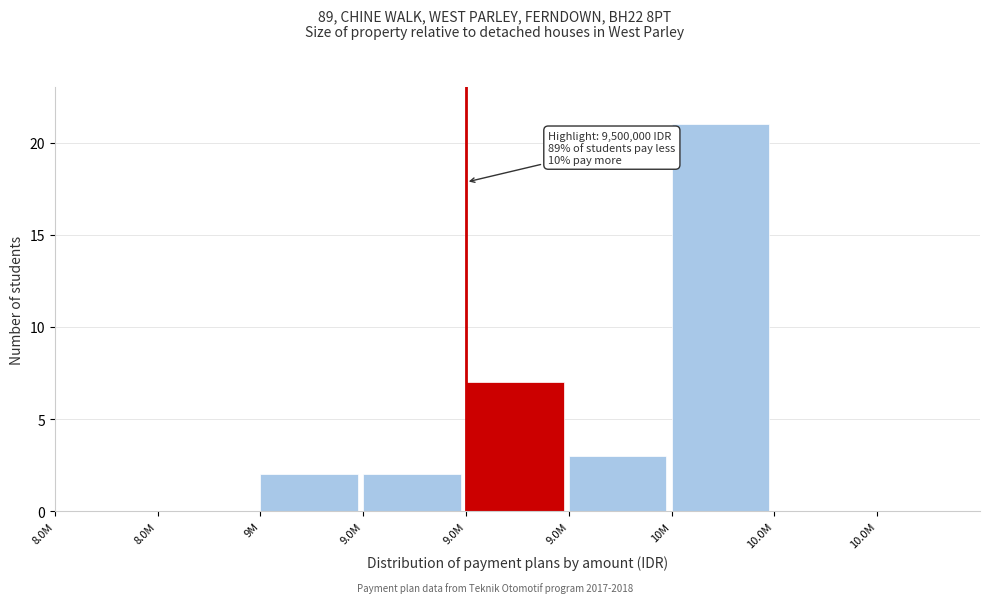

How many distinct data groups are displayed?

1